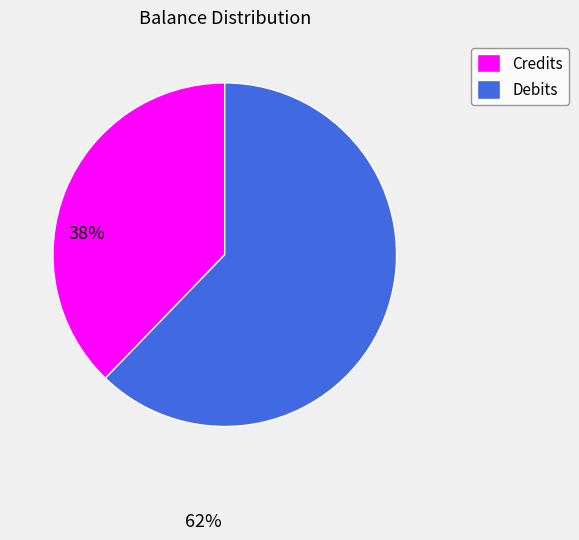

True or false: Debits accounts for 48% of the total.

False